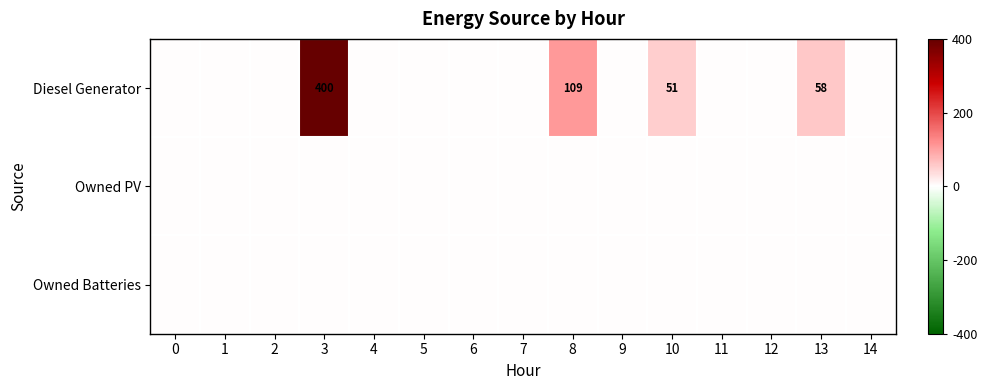

Is the value of Owned PV at 8 greater than the value of Owned Batteries at 12?

No